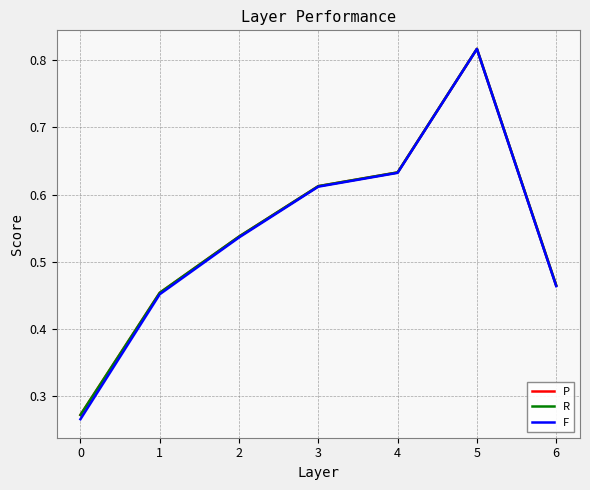

Is the value of F at 6 greater than the value of R at 0?

Yes